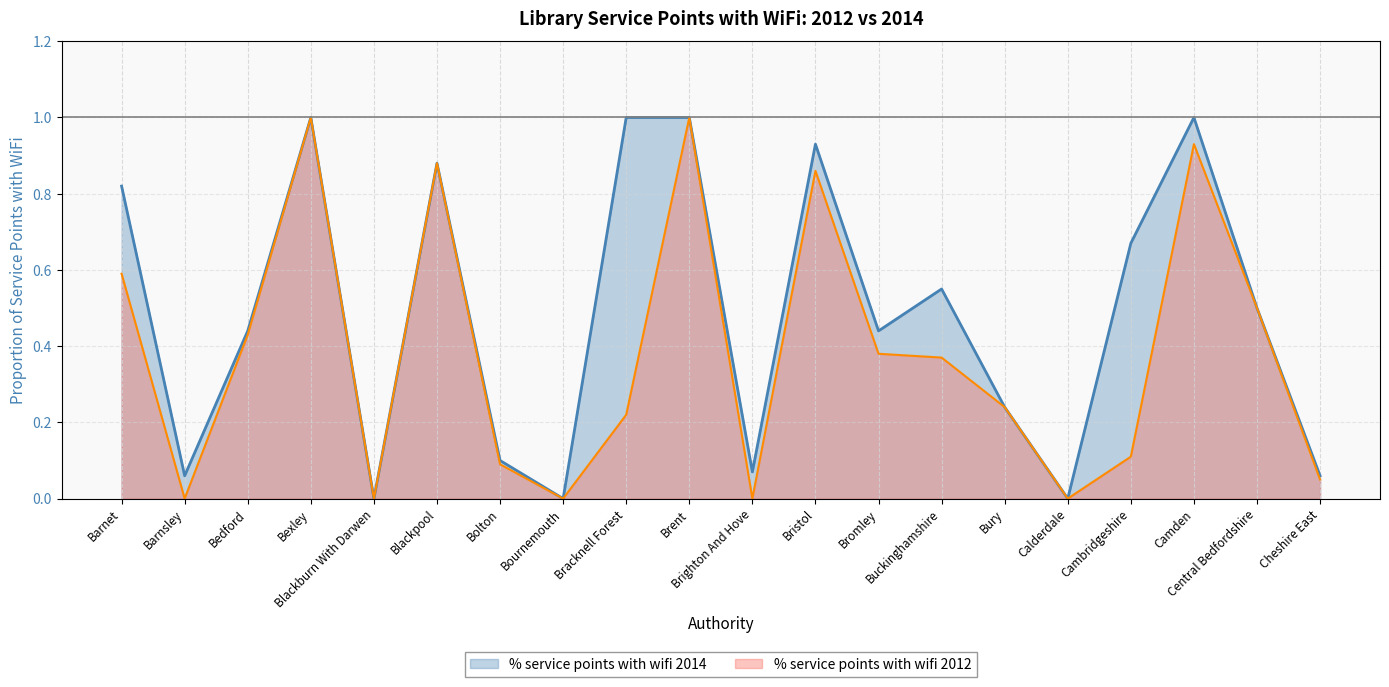

What is the maximum value for % service points with wifi 2012?

1.0